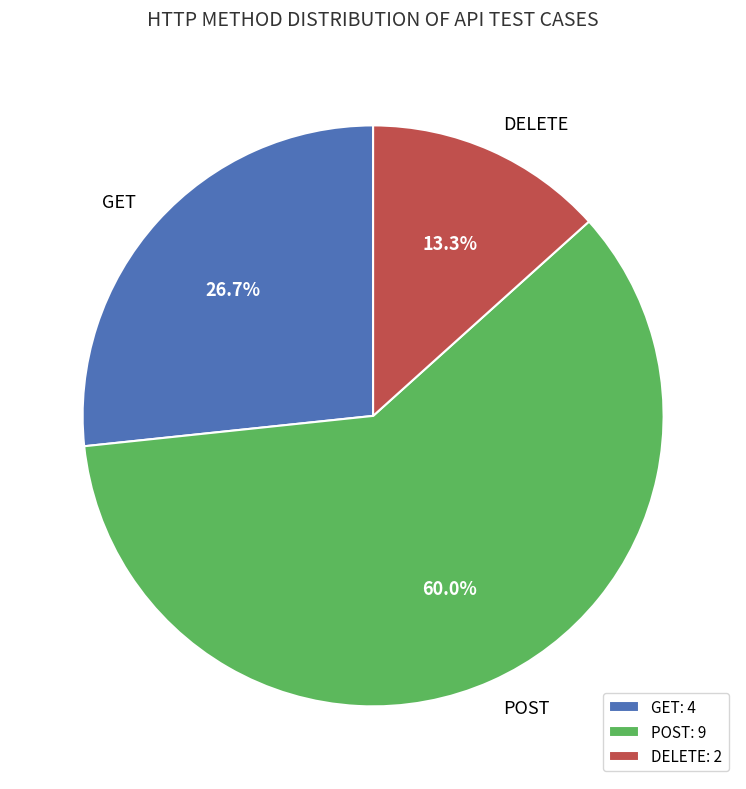

To the nearest percent, what portion does POST represent?

60%